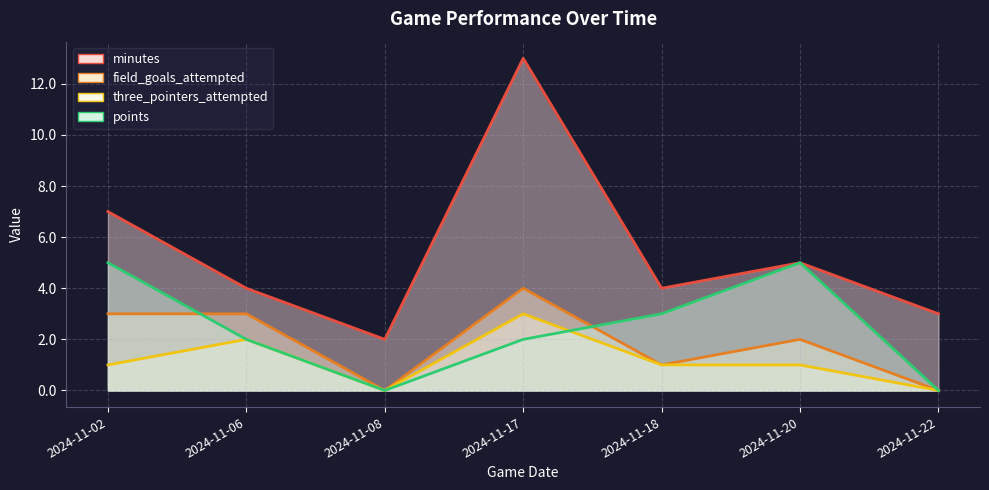

Reading left to right, list all the values displayed in this chart.

minutes: 2024-11-02=7	2024-11-06=4	2024-11-08=2	2024-11-17=13	2024-11-18=4	2024-11-20=5	2024-11-22=3
field_goals_attempted: 2024-11-02=3	2024-11-06=3	2024-11-08=0	2024-11-17=4	2024-11-18=1	2024-11-20=2	2024-11-22=0
three_pointers_attempted: 2024-11-02=1	2024-11-06=2	2024-11-08=0	2024-11-17=3	2024-11-18=1	2024-11-20=1	2024-11-22=0
points: 2024-11-02=5	2024-11-06=2	2024-11-08=0	2024-11-17=2	2024-11-18=3	2024-11-20=5	2024-11-22=0